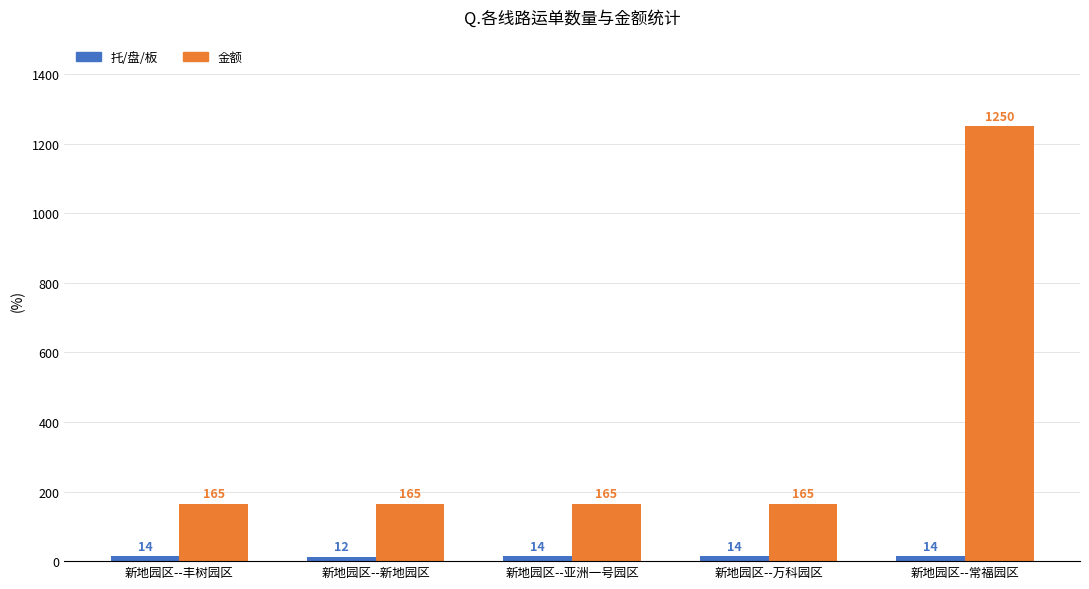

At which category is the sum across all series the highest?

新地园区--常福园区